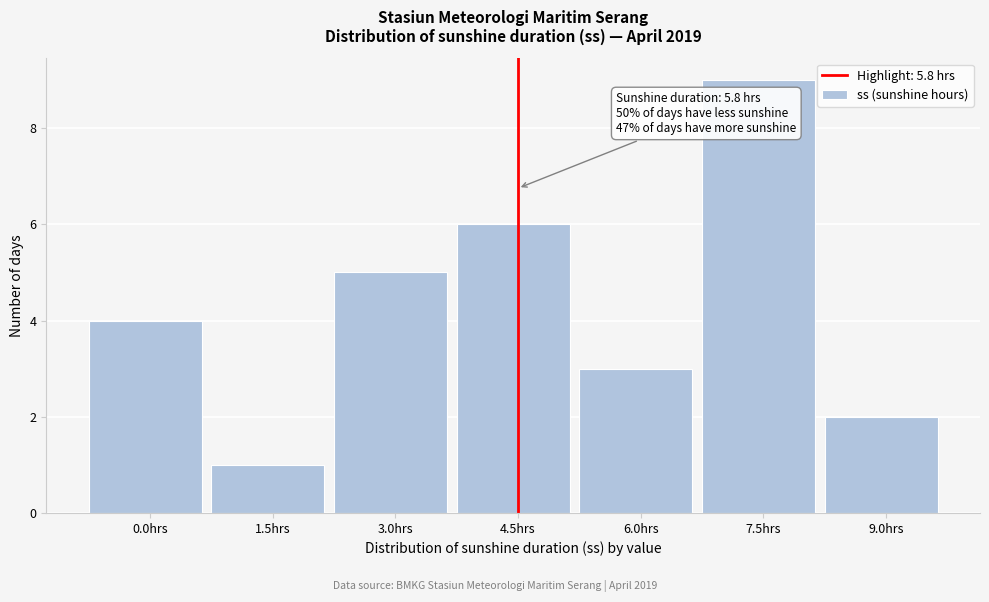

Reading right to left, transcribe all the data shown in this chart.

9.0hrs=2	7.5hrs=9	6.0hrs=3	4.5hrs=6	3.0hrs=5	1.5hrs=1	0.0hrs=4